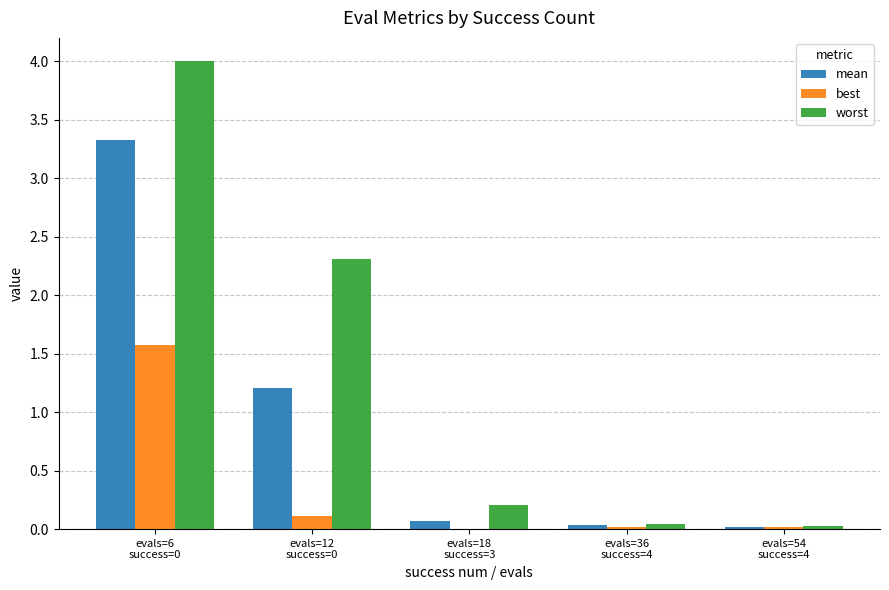

What is the maximum value shown in the chart?

4.0